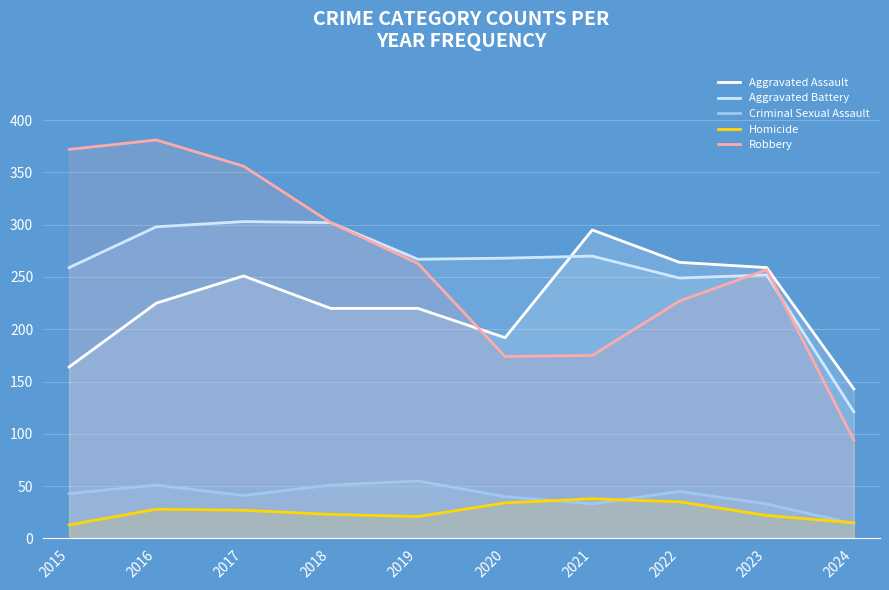

How many distinct data groups are displayed?

5